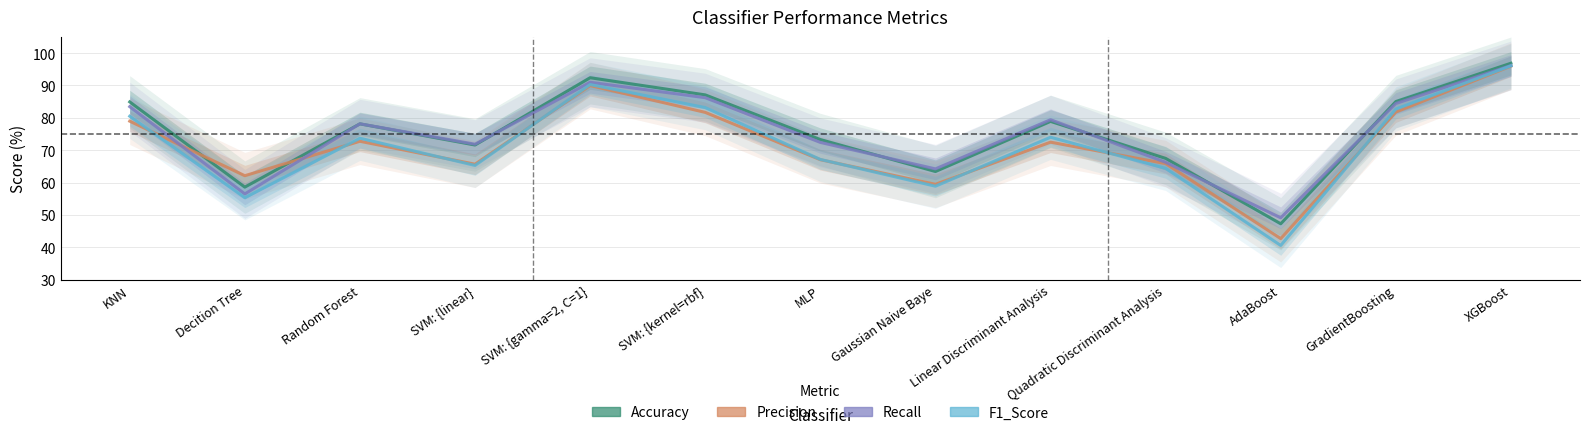

Which series ends up on top after the final intersection of Precision and F1_Score?

F1_Score